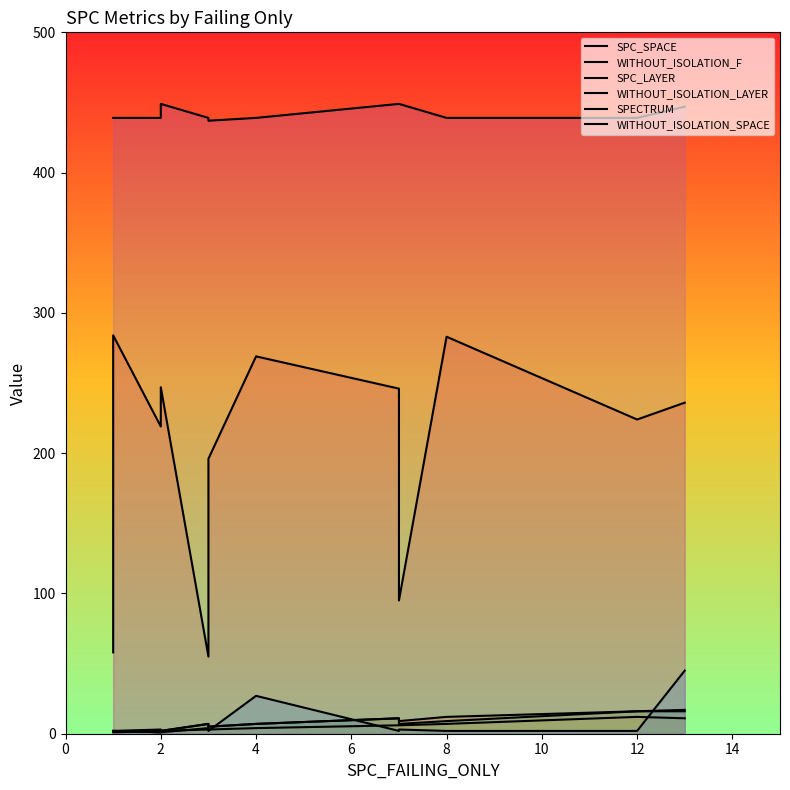

What is the average value of the WITHOUT_ISOLATION_SPACE series?

442